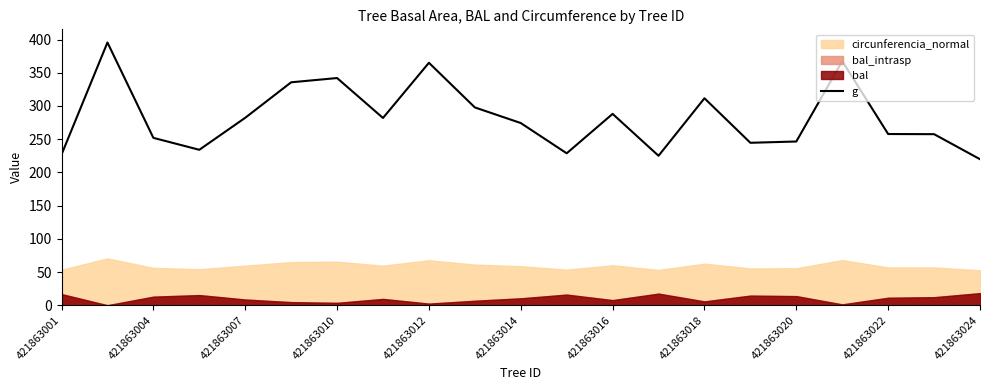

True or false: g has a value of 274.3 at 421863014.

True